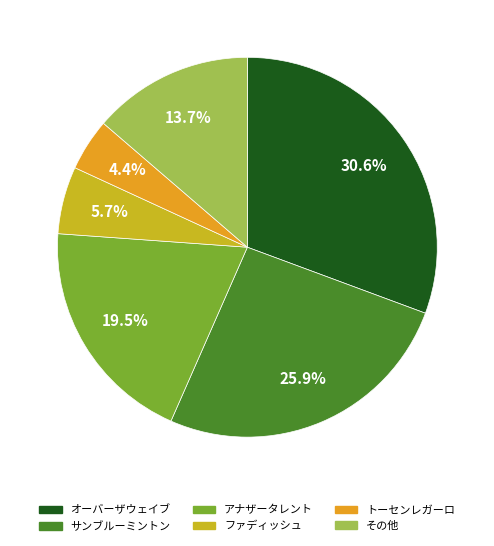

To the nearest percent, what is the difference between the largest and smallest slice percentages?

26%